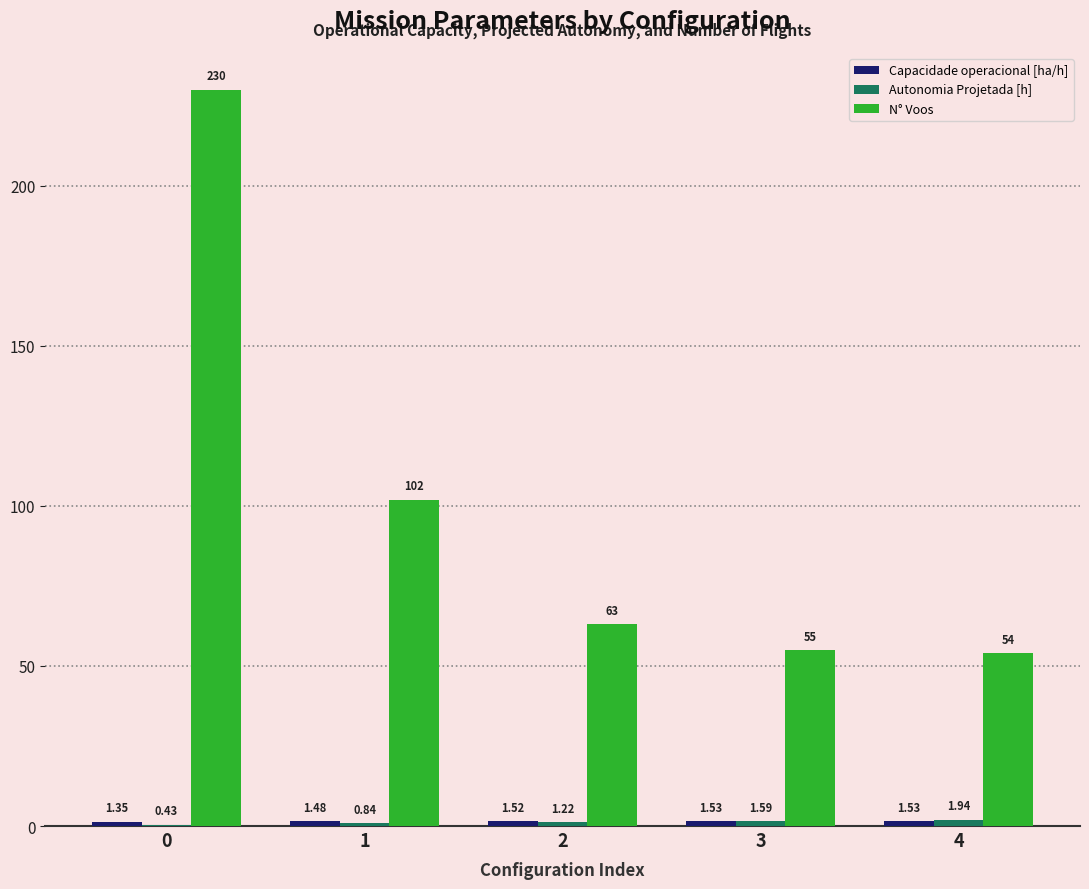

Which series has the largest total across all categories?

N° Voos